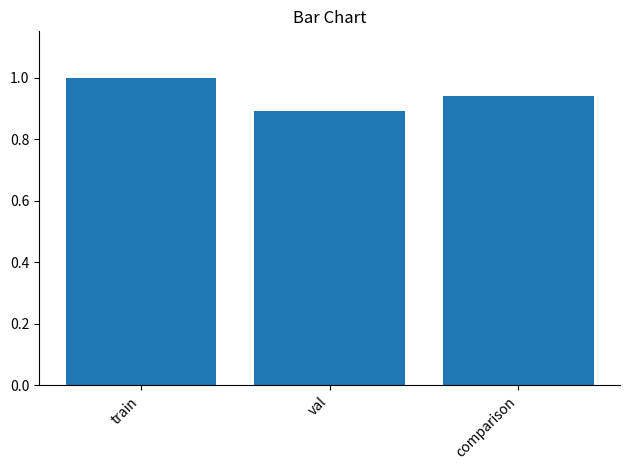

Does the chart contain stacked bars?

No